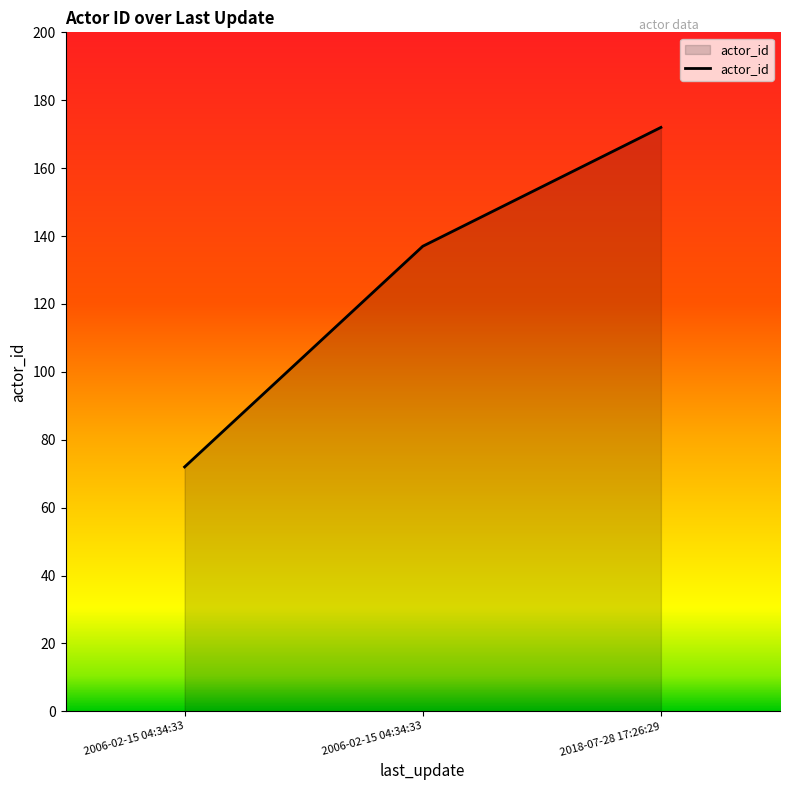

What is the average value?

127